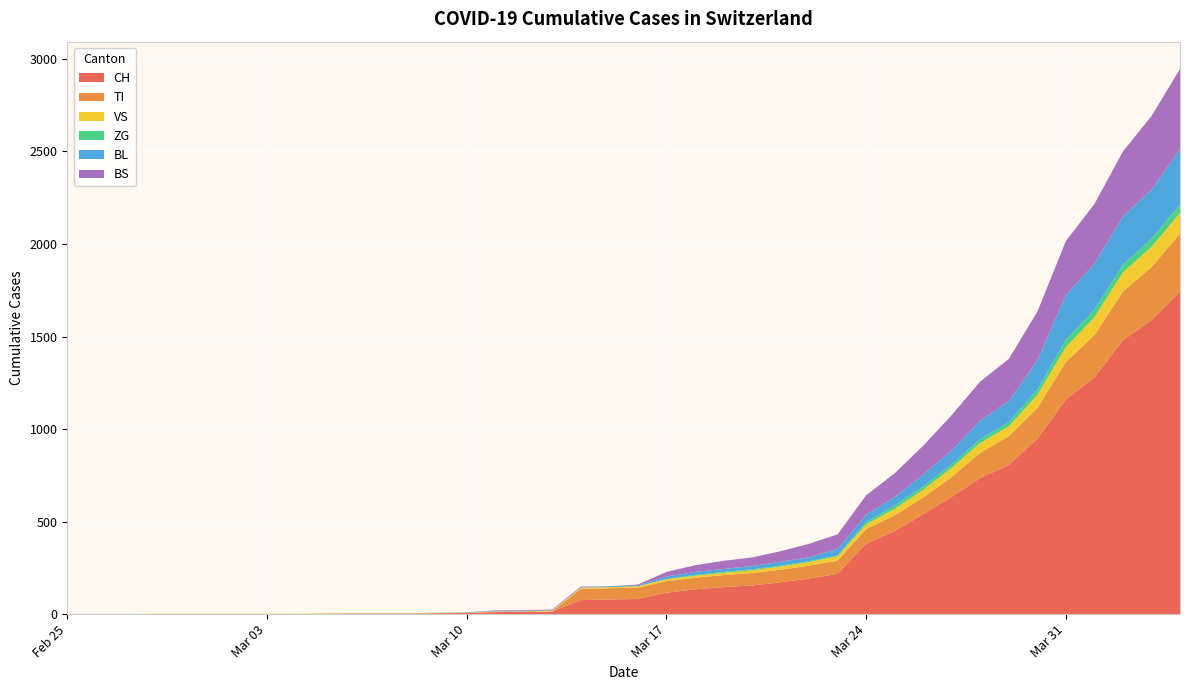

Reading right to left, list all the values displayed in this chart.

CH: 2020-04-04=1742	2020-04-03=1588	2020-04-02=1480	2020-04-01=1279	2020-03-31=1160	2020-03-30=948	2020-03-29=806	2020-03-28=736	2020-03-27=634	2020-03-26=540	2020-03-25=449	2020-03-24=380	2020-03-23=218	2020-03-22=192	2020-03-21=172	2020-03-20=155	2020-03-19=146	2020-03-18=134	2020-03-17=116	2020-03-16=82	2020-03-15=79	2020-03-14=76	2020-03-13=14	2020-03-12=12	2020-03-11=11	2020-03-10=6	2020-03-09=5	2020-03-08=3	2020-03-07=3	2020-03-06=3	2020-03-05=2	2020-03-04=0	2020-03-03=0	2020-03-02=0	2020-03-01=0	2020-02-29=0	2020-02-28=0	2020-02-27=0	2020-02-26=0	2020-02-25=0
TI: 2020-04-04=314	2020-04-03=287	2020-04-02=263	2020-04-01=229	2020-03-31=202	2020-03-30=165	2020-03-29=155	2020-03-28=136	2020-03-27=107	2020-03-26=91	2020-03-25=85	2020-03-24=80	2020-03-23=71	2020-03-22=70	2020-03-21=68	2020-03-20=67	2020-03-19=65	2020-03-18=62	2020-03-17=62	2020-03-16=61	2020-03-15=61	2020-03-14=61	2020-03-13=0	2020-03-12=0	2020-03-11=0	2020-03-10=0	2020-03-09=0	2020-03-08=0	2020-03-07=0	2020-03-06=0	2020-03-05=0	2020-03-04=0	2020-03-03=0	2020-03-02=0	2020-03-01=0	2020-02-29=0	2020-02-28=0	2020-02-27=0	2020-02-26=0	2020-02-25=0
VS: 2020-04-04=112	2020-04-03=109	2020-04-02=104	2020-04-01=96	2020-03-31=81	2020-03-30=71	2020-03-29=54	2020-03-28=53	2020-03-27=50	2020-03-26=41	2020-03-25=35	2020-03-24=25	2020-03-23=24	2020-03-22=19	2020-03-21=17	2020-03-20=15	2020-03-19=12	2020-03-18=11	2020-03-17=11	2020-03-16=8	2020-03-15=6	2020-03-14=6	2020-03-13=5	2020-03-12=3	2020-03-11=3	2020-03-10=2	2020-03-09=2	2020-03-08=2	2020-03-07=2	2020-03-06=2	2020-03-05=2	2020-03-04=2	2020-03-03=2	2020-03-02=2	2020-03-01=2	2020-02-29=2	2020-02-28=2	2020-02-27=0	2020-02-26=0	2020-02-25=0
ZG: 2020-04-04=46	2020-04-03=44	2020-04-02=41	2020-04-01=40	2020-03-31=39	2020-03-30=29	2020-03-29=21	2020-03-28=21	2020-03-27=18	2020-03-26=18	2020-03-25=18	2020-03-24=12	2020-03-23=5	2020-03-22=5	2020-03-21=5	2020-03-20=5	2020-03-19=5	2020-03-18=5	2020-03-17=1	2020-03-16=0	2020-03-15=0	2020-03-14=0	2020-03-13=0	2020-03-12=0	2020-03-11=0	2020-03-10=0	2020-03-09=0	2020-03-08=0	2020-03-07=0	2020-03-06=0	2020-03-05=0	2020-03-04=0	2020-03-03=0	2020-03-02=0	2020-03-01=0	2020-02-29=0	2020-02-28=0	2020-02-27=0	2020-02-26=0	2020-02-25=0
BL: 2020-04-04=298	2020-04-03=266	2020-04-02=262	2020-04-01=249	2020-03-31=242	2020-03-30=158	2020-03-29=115	2020-03-28=100	2020-03-27=76	2020-03-26=65	2020-03-25=46	2020-03-24=40	2020-03-23=35	2020-03-22=21	2020-03-21=21	2020-03-20=18	2020-03-19=16	2020-03-18=16	2020-03-17=13	2020-03-16=5	2020-03-15=5	2020-03-14=2	2020-03-13=2	2020-03-12=2	2020-03-11=2	2020-03-10=2	2020-03-09=1	2020-03-08=0	2020-03-07=0	2020-03-06=0	2020-03-05=0	2020-03-04=0	2020-03-03=0	2020-03-02=0	2020-03-01=0	2020-02-29=0	2020-02-28=0	2020-02-27=0	2020-02-26=0	2020-02-25=0
BS: 2020-04-04=434	2020-04-03=397	2020-04-02=350	2020-04-01=323	2020-03-31=292	2020-03-30=263	2020-03-29=228	2020-03-28=211	2020-03-27=191	2020-03-26=155	2020-03-25=128	2020-03-24=105	2020-03-23=78	2020-03-22=73	2020-03-21=57	2020-03-20=46	2020-03-19=44	2020-03-18=36	2020-03-17=25	2020-03-16=4	2020-03-15=0	2020-03-14=4	2020-03-13=4	2020-03-12=4	2020-03-11=4	2020-03-10=0	2020-03-09=0	2020-03-08=0	2020-03-07=0	2020-03-06=0	2020-03-05=0	2020-03-04=0	2020-03-03=0	2020-03-02=0	2020-03-01=0	2020-02-29=0	2020-02-28=0	2020-02-27=0	2020-02-26=0	2020-02-25=0